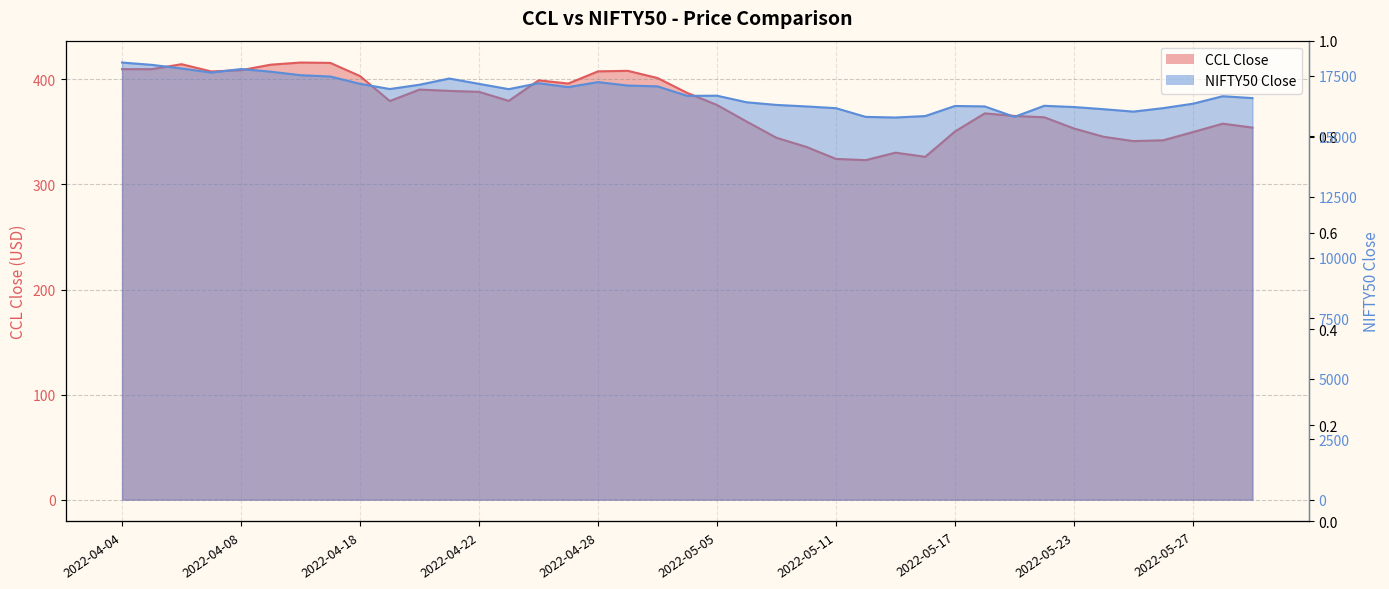

Reading left to right, transcribe all the data shown in this chart.

CCL Close: 409.8	409.8	414.4	407.6	408.8	414.0	416.1	415.7	403.1	379.4	390.3	389.1	388.1	379.6	399.1	396.1	407.6	408.1	401.3	387.1	375.6	359.8	344.4	335.8	324.3	323.1	330.2	326.3	350.4	367.6	365.2	363.9	353.2	345.4	341.2	342.1	349.9	357.9	354.1
NIFTY50 Close: 18053.4	17957.4	17807.7	17639.5	17784.3	17675.0	17530.3	17475.7	17173.7	16958.7	17136.5	17392.6	17172.0	16954.0	17200.8	17038.4	17245.0	17102.5	17069.1	16677.6	16682.7	16411.2	16301.9	16240.0	16167.1	15808.0	15782.1	15842.3	16259.3	16240.3	15809.4	16266.1	16214.7	16125.1	16025.8	16170.1	16352.5	16661.4	16584.5